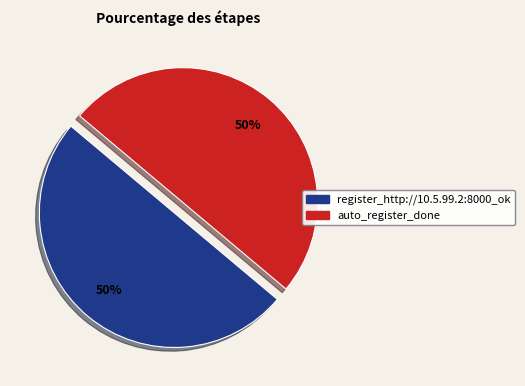

To the nearest percent, what is the average slice percentage?

50%